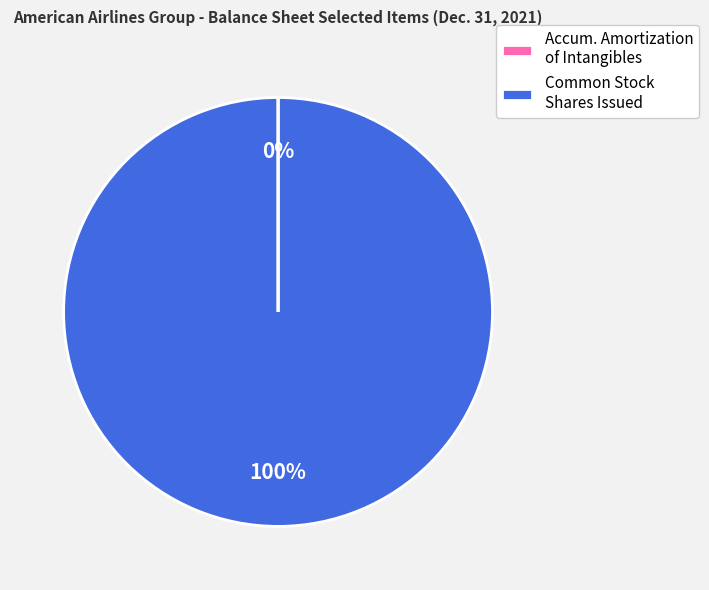

What percentage is the Common Stock Shares Issued slice, to the nearest percent?

100%